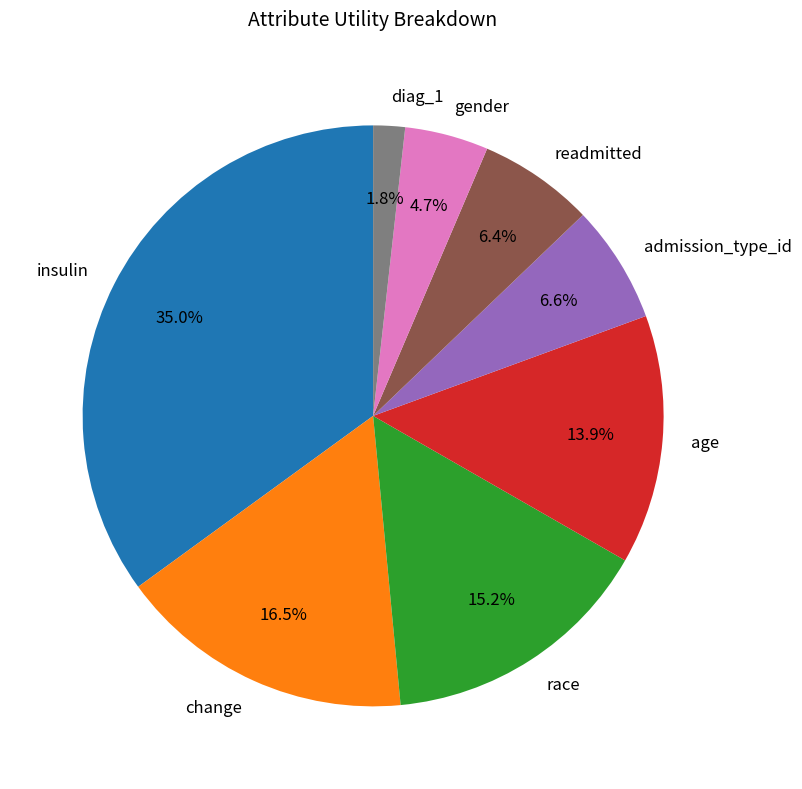

Is there any slice that represents more than half of the pie?

No